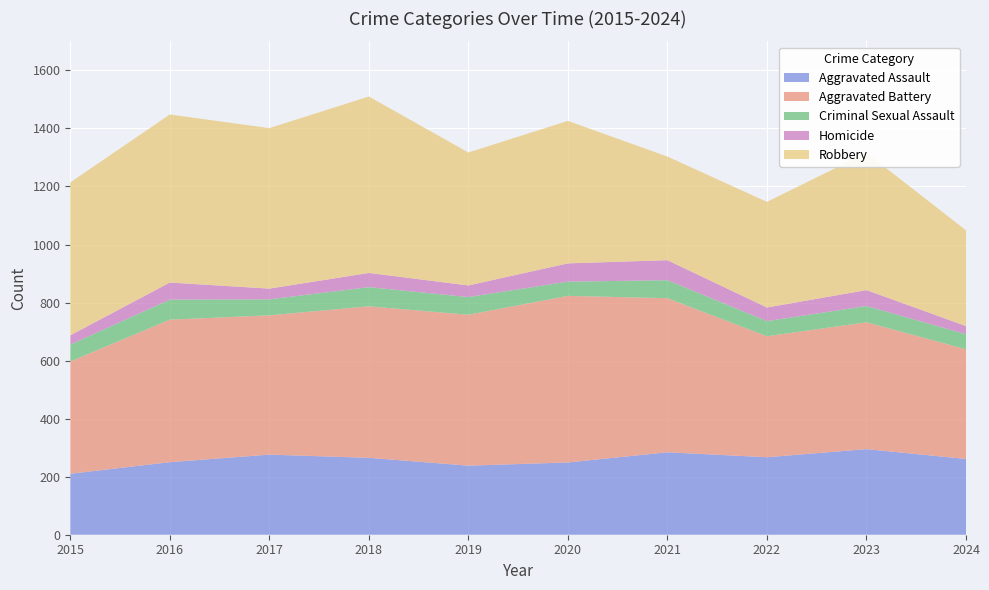

Reading left to right, list all the values displayed in this chart.

Aggravated Assault: 210	250	276	265	238	249	284	267	295	261
Aggravated Battery: 387	491	480	522	520	574	531	417	437	378
Criminal Sexual Assault: 58	69	55	66	61	49	62	52	56	52
Homicide: 32	59	37	49	40	63	69	47	55	28
Robbery: 527	579	553	608	458	491	357	364	473	330